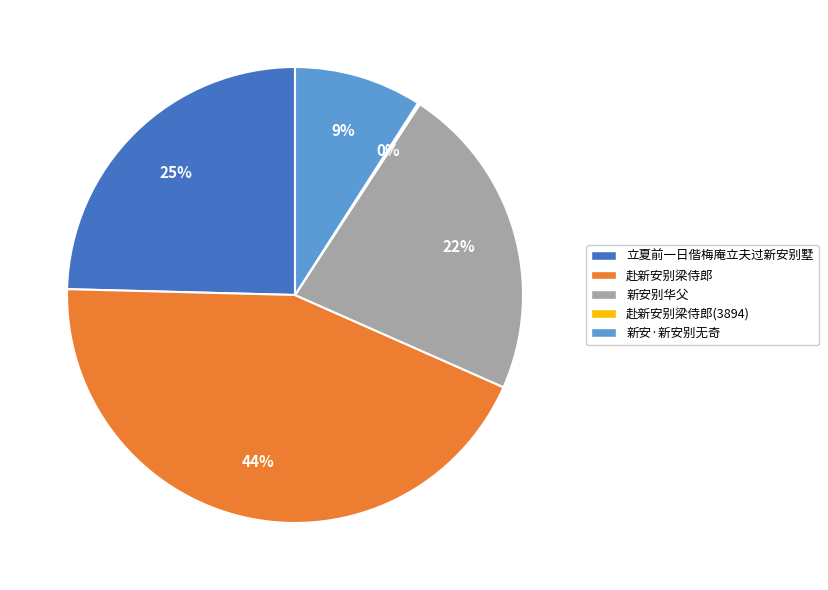

Is there a majority slice in this chart?

No